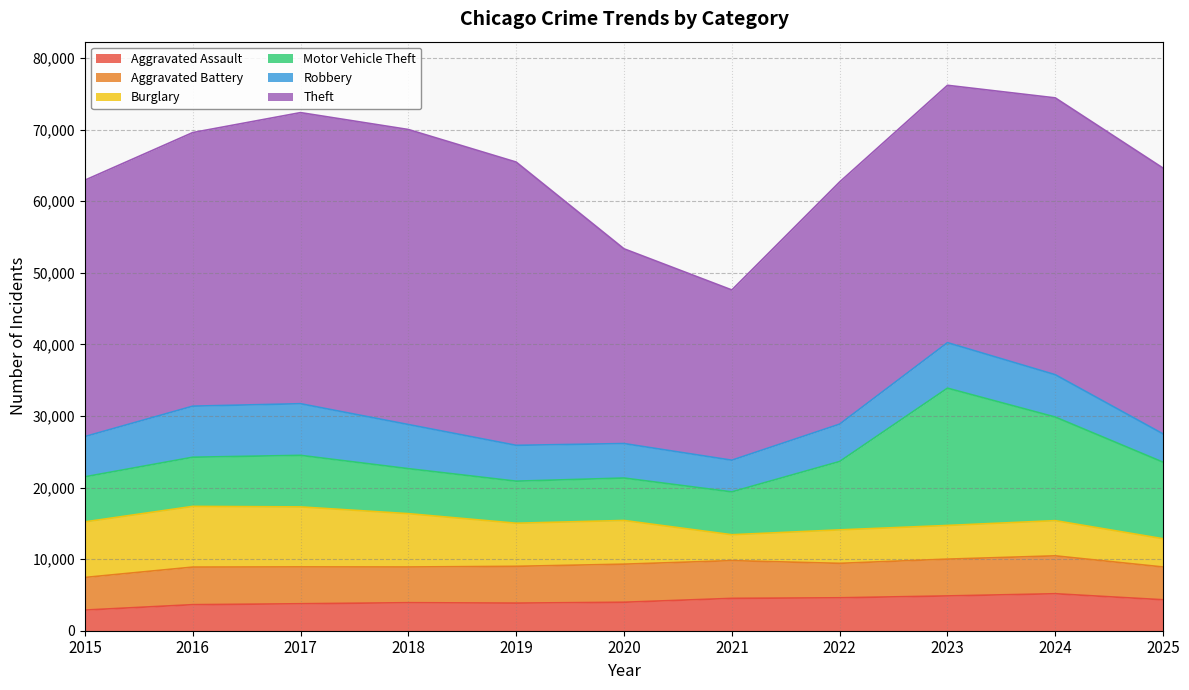

True or false: Theft has more than 0 points higher than both neighbors.

True